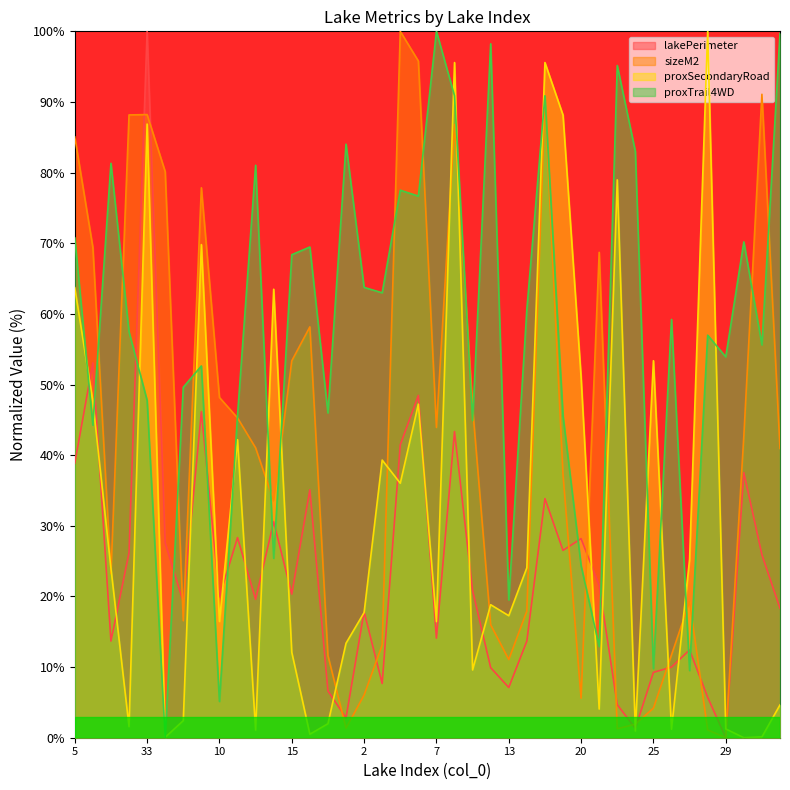

What is the sum of all sizeM2 values?

1674.6